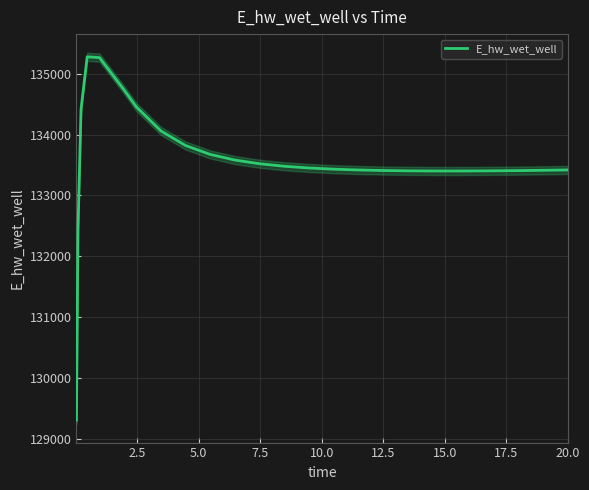

What value does the data have at 20.0?

133418.2